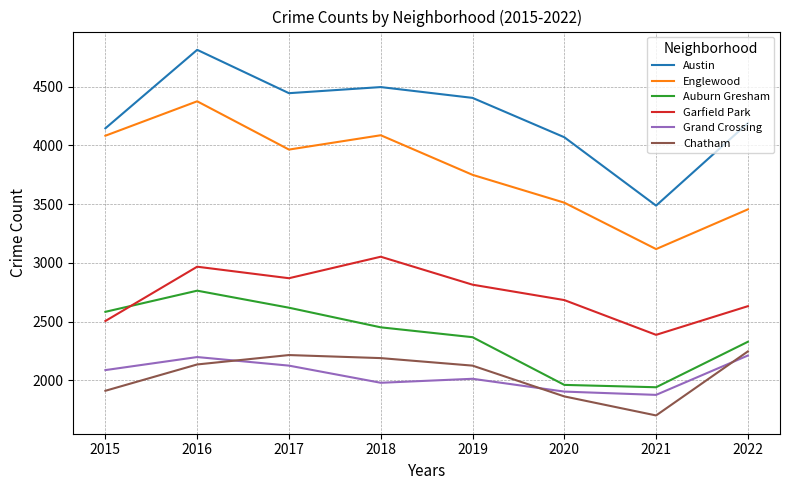

What is the total value across all series at 2021?

14509